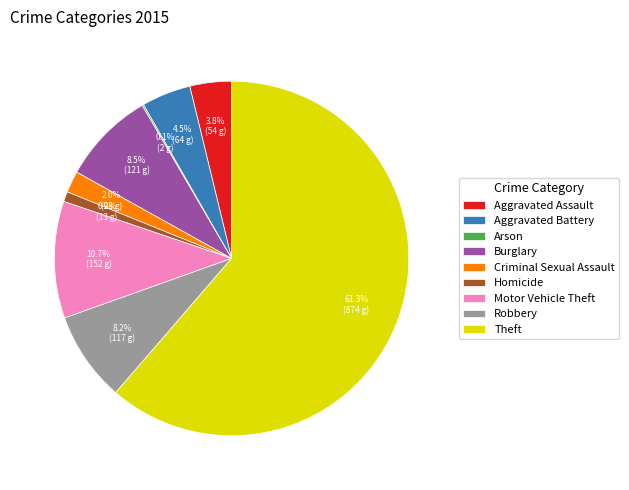

What percentage is the Criminal Sexual Assault slice, to the nearest percent?

2%